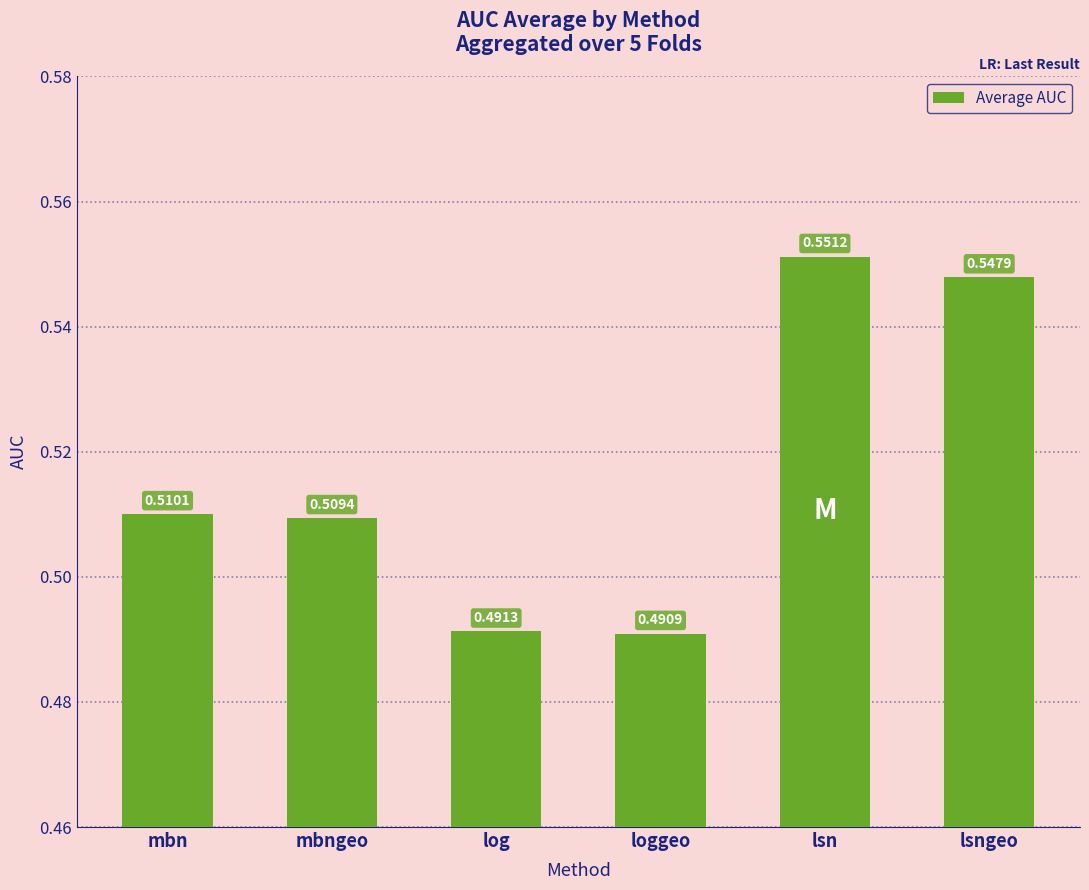

How many distinct data groups are displayed?

1